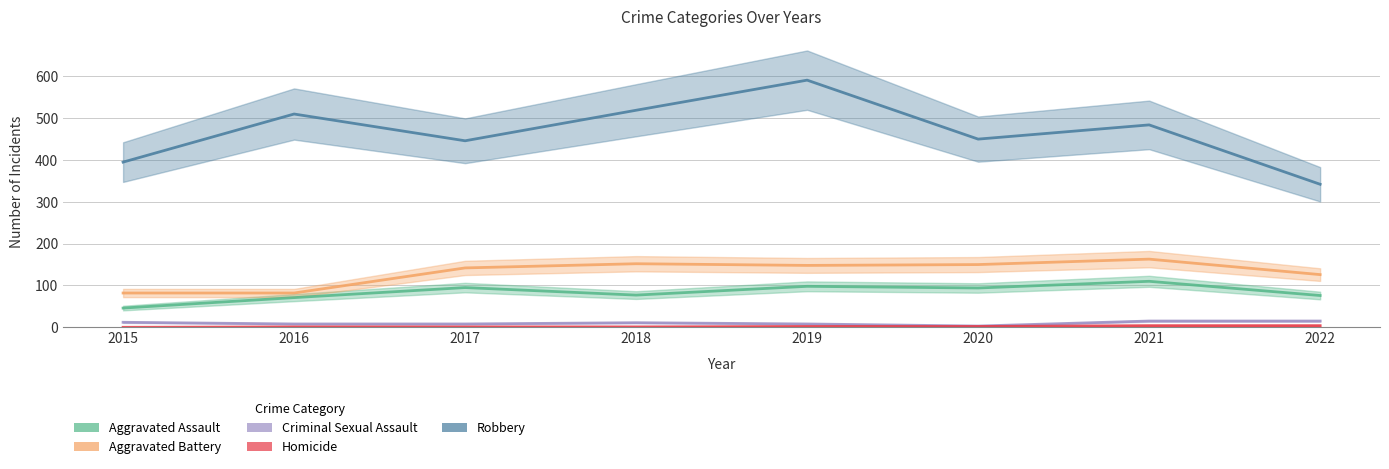

Reading left to right, transcribe all the data shown in this chart.

Aggravated Assault: 2015=46	2016=71	2017=95	2018=77	2019=98	2020=94	2021=110	2022=76
Aggravated Battery: 2015=82	2016=82	2017=142	2018=152	2019=148	2020=150	2021=163	2022=126
Criminal Sexual Assault: 2015=12	2016=8	2017=8	2018=11	2019=8	2020=3	2021=15	2022=15
Homicide: 2015=0	2016=1	2017=1	2018=1	2019=2	2020=2	2021=4	2022=4
Robbery: 2015=395	2016=510	2017=446	2018=519	2019=591	2020=450	2021=484	2022=342